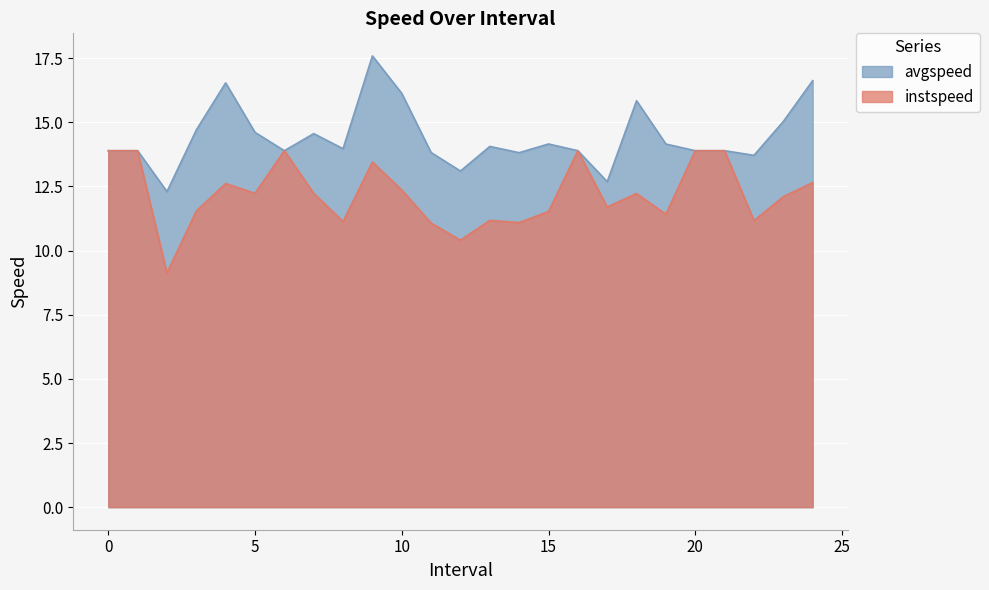

Reading right to left, list all the values displayed in this chart.

instspeed: 12.6	12.1	11.2	13.9	13.9	11.4	12.2	11.7	13.9	11.5	11.1	11.2	10.4	11.1	12.4	13.5	11.1	12.2	13.9	12.2	12.6	11.5	9.1	13.9	13.9
avgspeed: 16.6	15.0	13.7	13.9	13.9	14.2	15.8	12.7	13.9	14.2	13.8	14.1	13.1	13.8	16.1	17.6	14.0	14.6	13.9	14.6	16.5	14.7	12.3	13.9	13.9